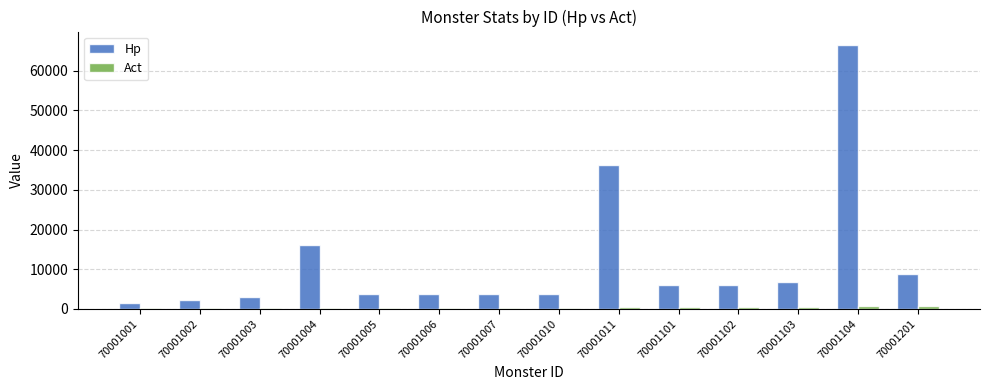

At which label is Hp closest to 34020?

70001011